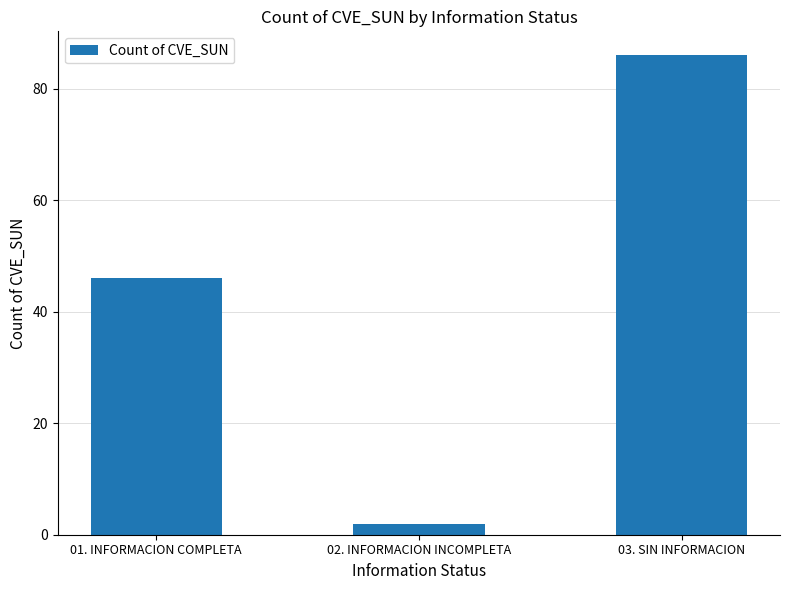

What position from the right is 02. INFORMACION INCOMPLETA?

2